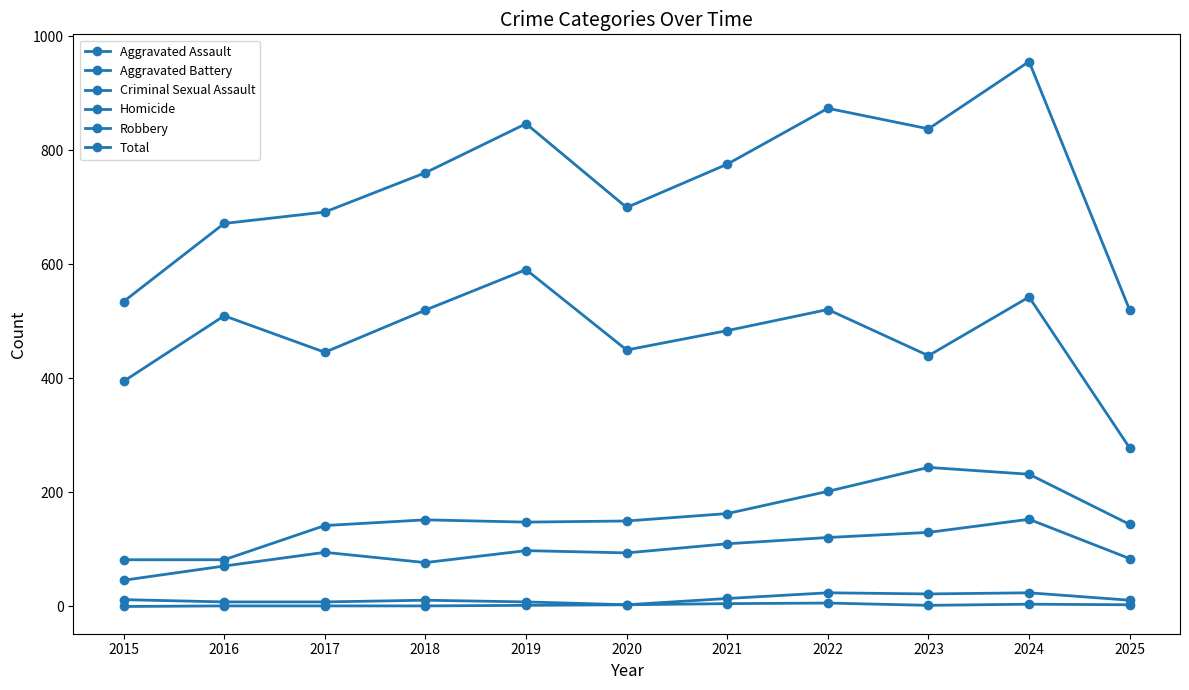

How many lines are shown in the chart?

6